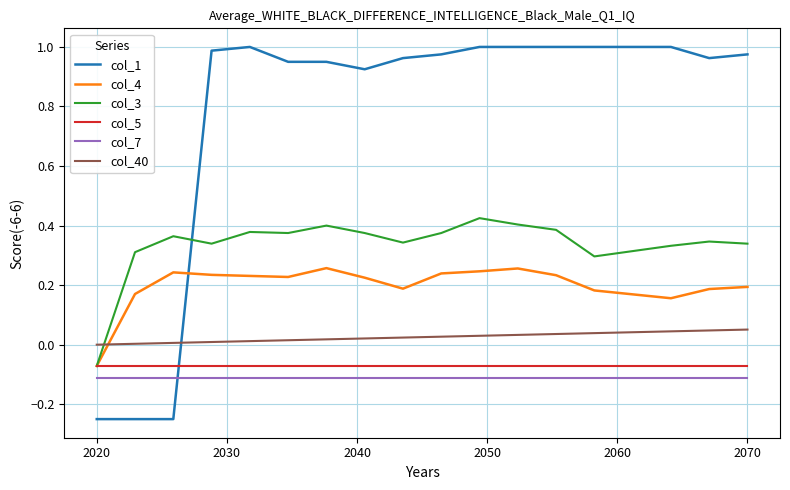

Which series has the largest total across all categories?

col_1